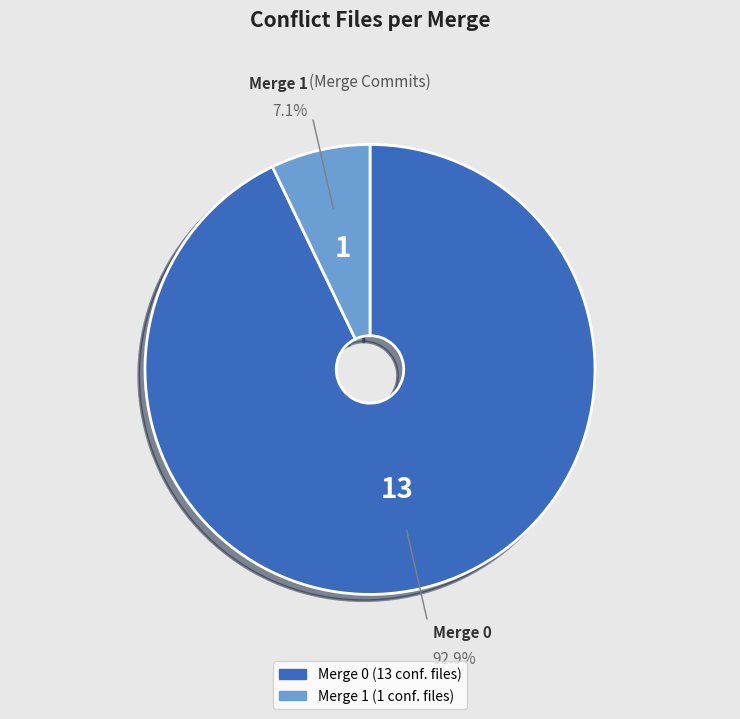

Is there any slice that represents more than half of the pie?

Yes